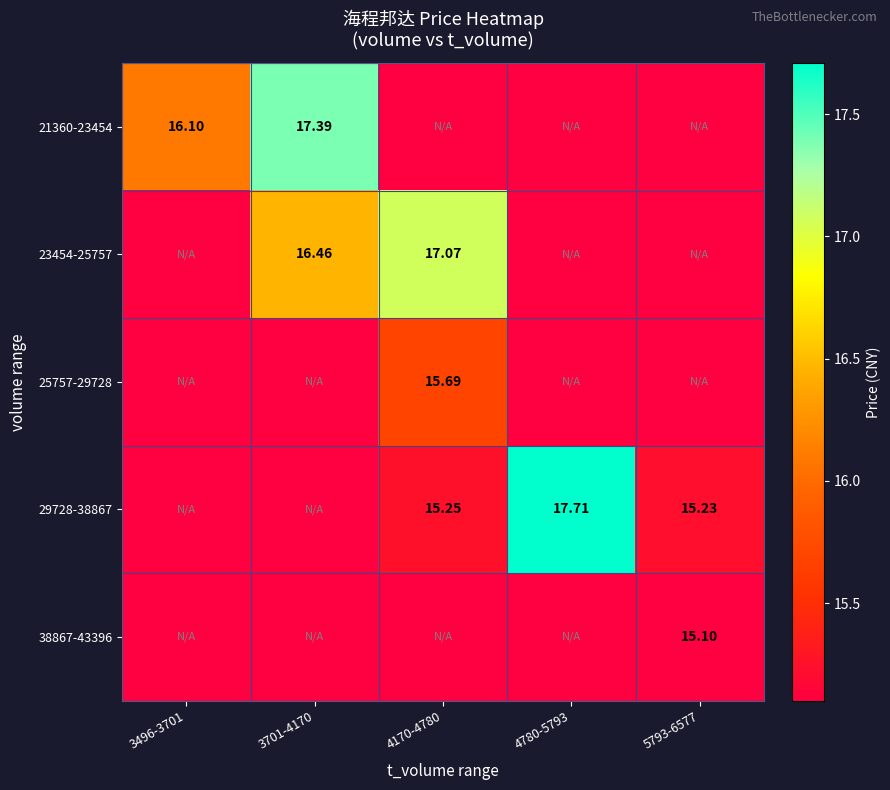

Rank the series at 3701-4170 from lowest to highest value.

25757-29728, 29728-38867, 38867-43396, 23454-25757, 21360-23454